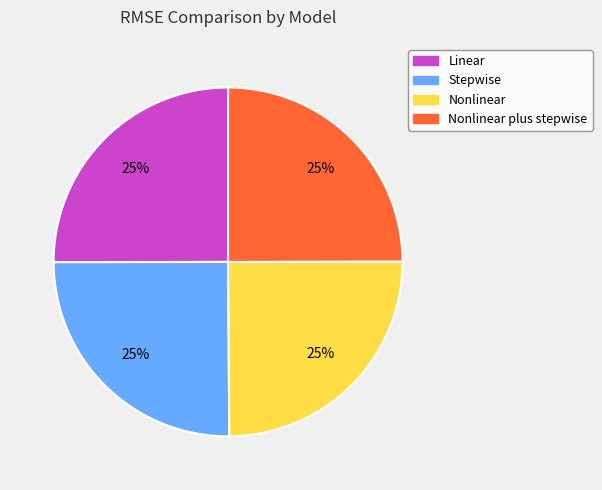

Is it true that Stepwise is 17% of the pie?

False